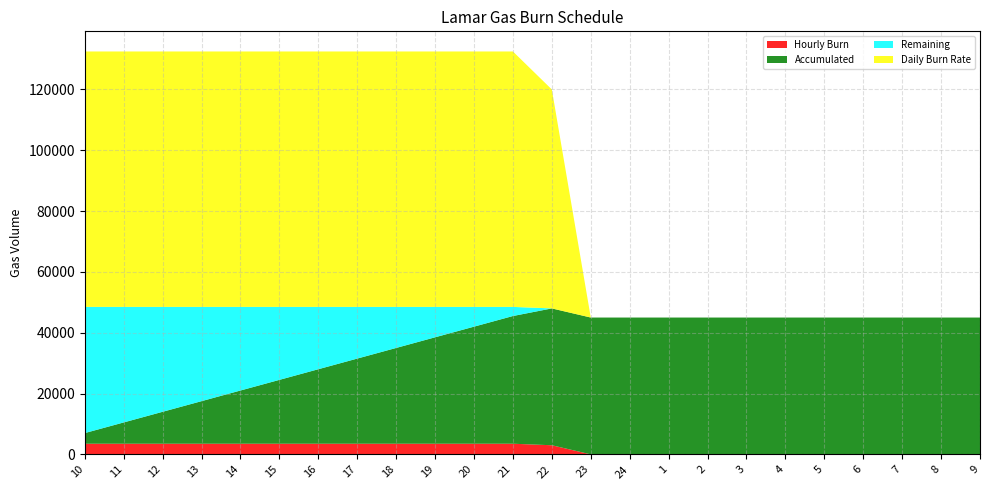

Reading left to right, transcribe all the data shown in this chart.

Hourly Burn: 10=3500	11=3500	12=3500	13=3500	14=3500	15=3500	16=3500	17=3500	18=3500	19=3500	20=3500	21=3500	22=3000	23=0	24=0	1=0	2=0	3=0	4=0	5=0	6=0	7=0	8=0	9=0
Accumulated: 10=3500	11=7000	12=10500	13=14000	14=17500	15=21000	16=24500	17=28000	18=31500	19=35000	20=38500	21=42000	22=45000	23=45000	24=45000	1=45000	2=45000	3=45000	4=45000	5=45000	6=45000	7=45000	8=45000	9=45000
Remaining: 10=41500	11=38000	12=34500	13=31000	14=27500	15=24000	16=20500	17=17000	18=13500	19=10000	20=6500	21=3000	22=0	23=0	24=0	1=0	2=0	3=0	4=0	5=0	6=0	7=0	8=0	9=0
Daily Burn Rate: 10=84000	11=84000	12=84000	13=84000	14=84000	15=84000	16=84000	17=84000	18=84000	19=84000	20=84000	21=84000	22=72000	23=0	24=0	1=0	2=0	3=0	4=0	5=0	6=0	7=0	8=0	9=0